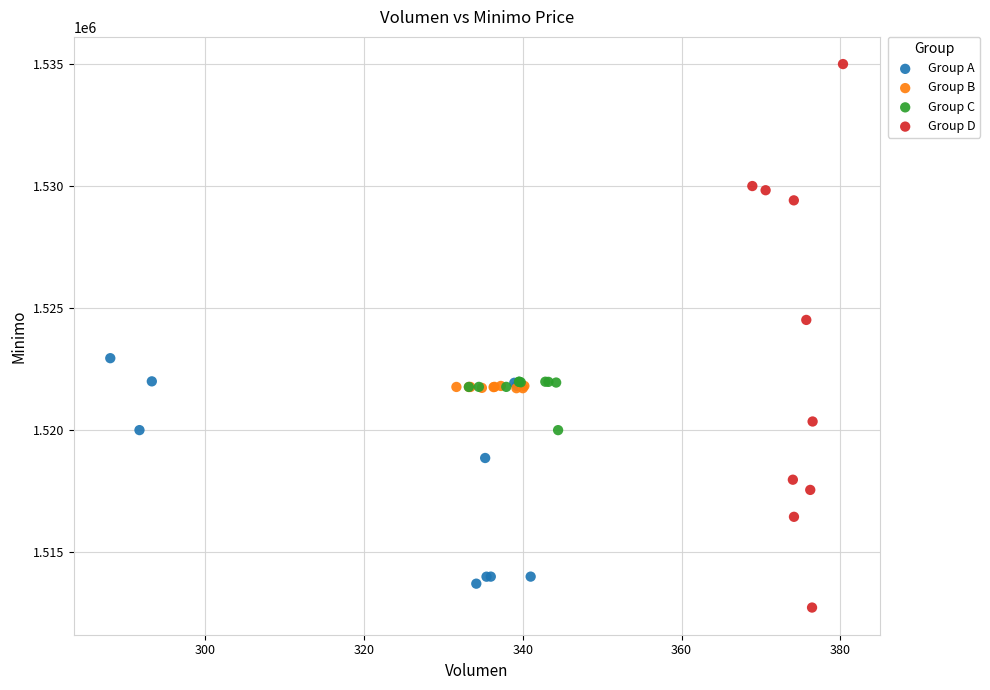

Which series contains the highest Y value?

Group D